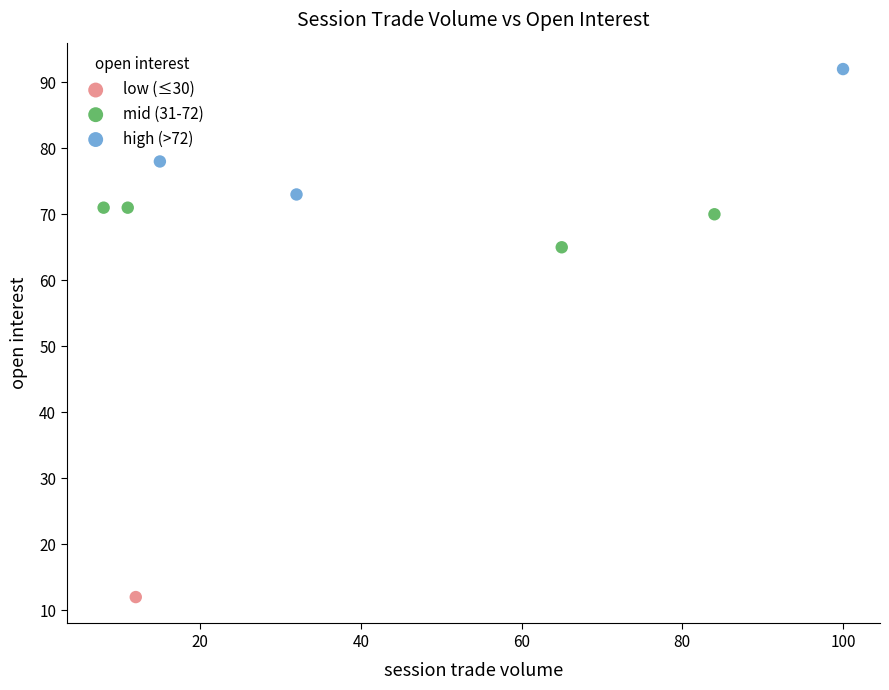

What are all the series names shown in the legend?

low (≤30), mid (31-72), high (>72)